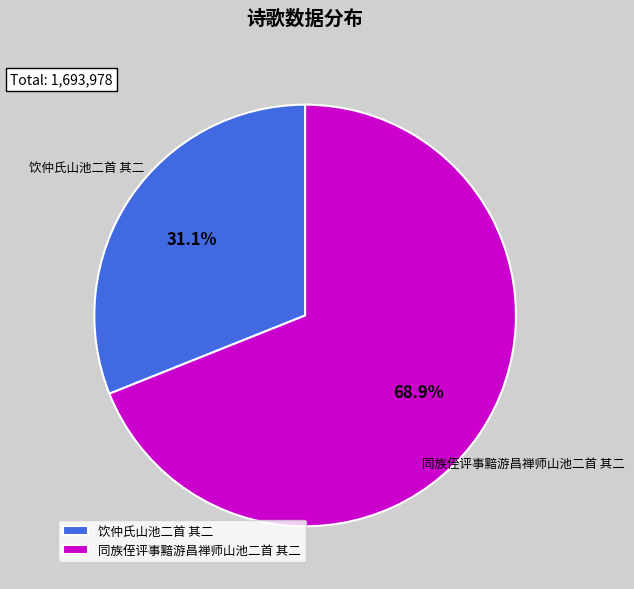

What percentage is NOT represented by 饮仲氏山池二首 其二?

68.9%